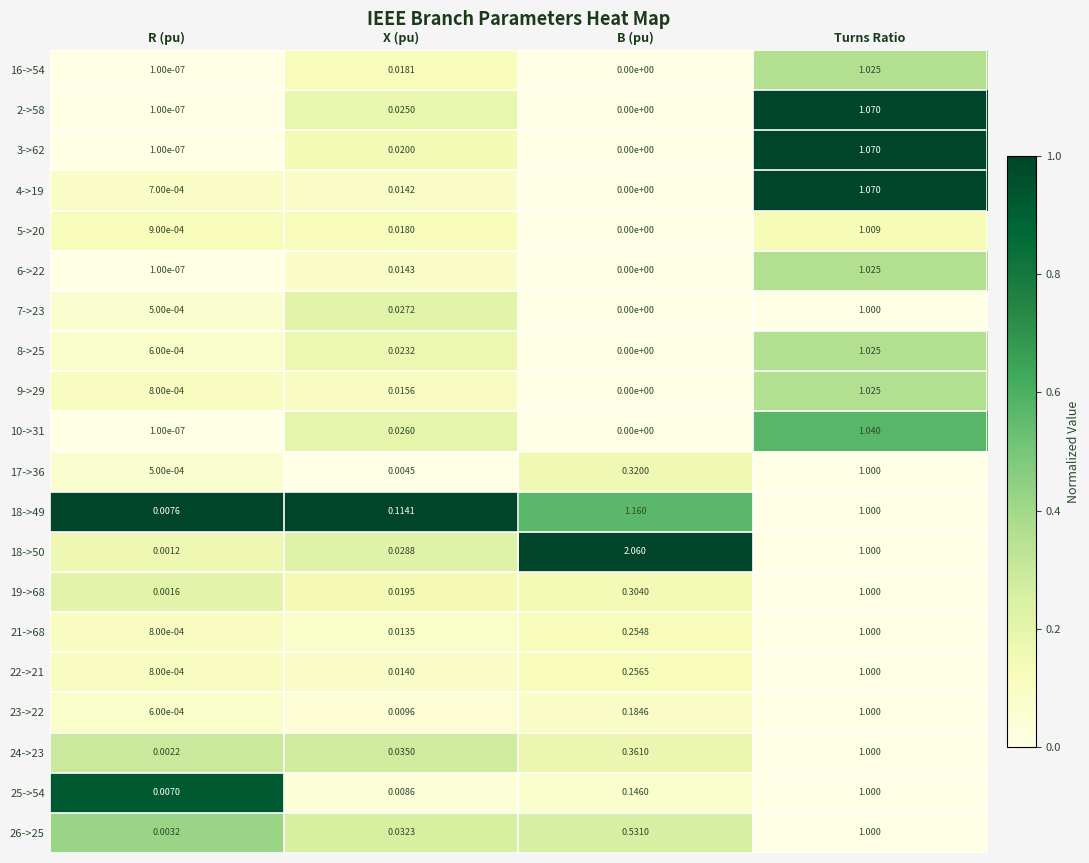

List the labels in order of 22->21 value, largest first.

Turns Ratio, B (pu), X (pu), R (pu)